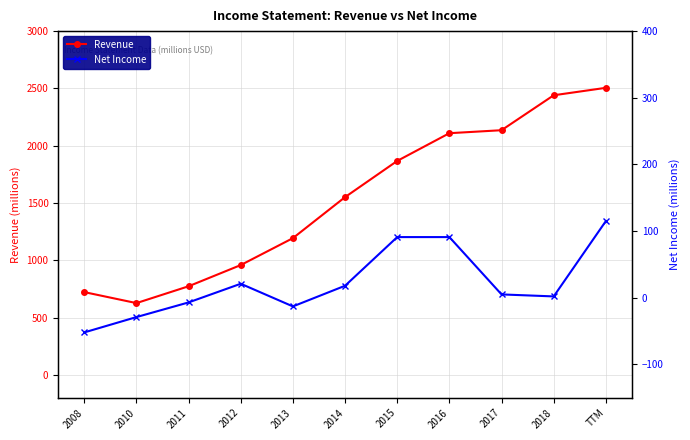

True or false: Net Income and Revenue cross at least once.

False